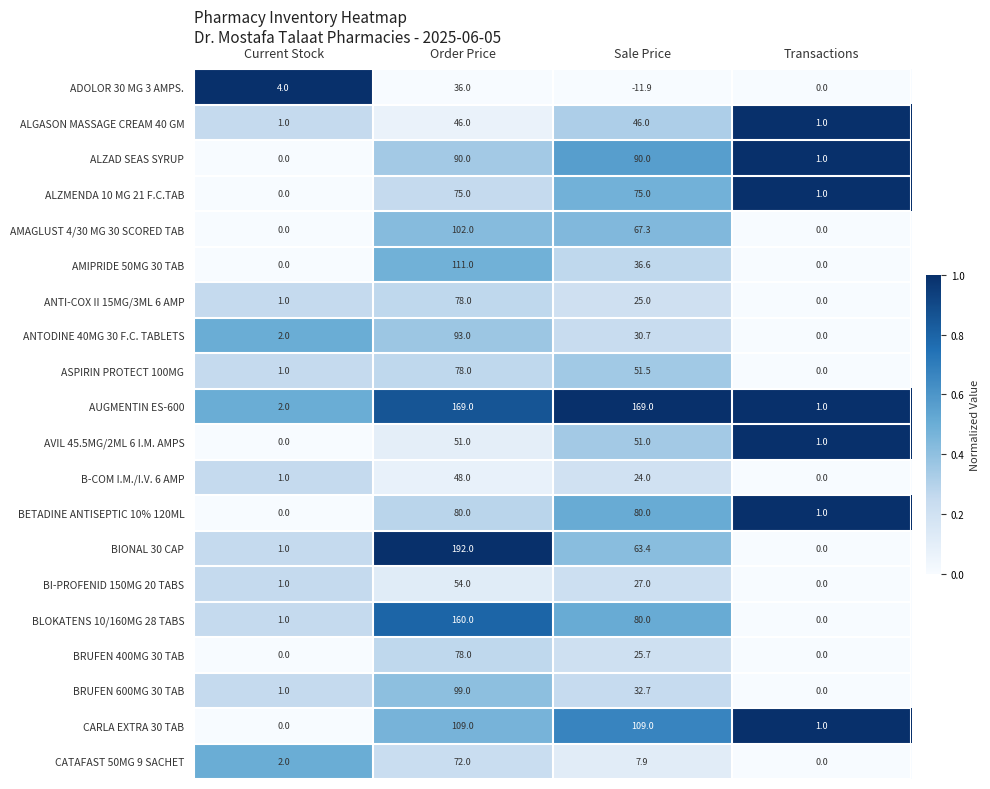

Between Sale Price and Transactions, which series saw the biggest shift?

AUGMENTIN ES-600